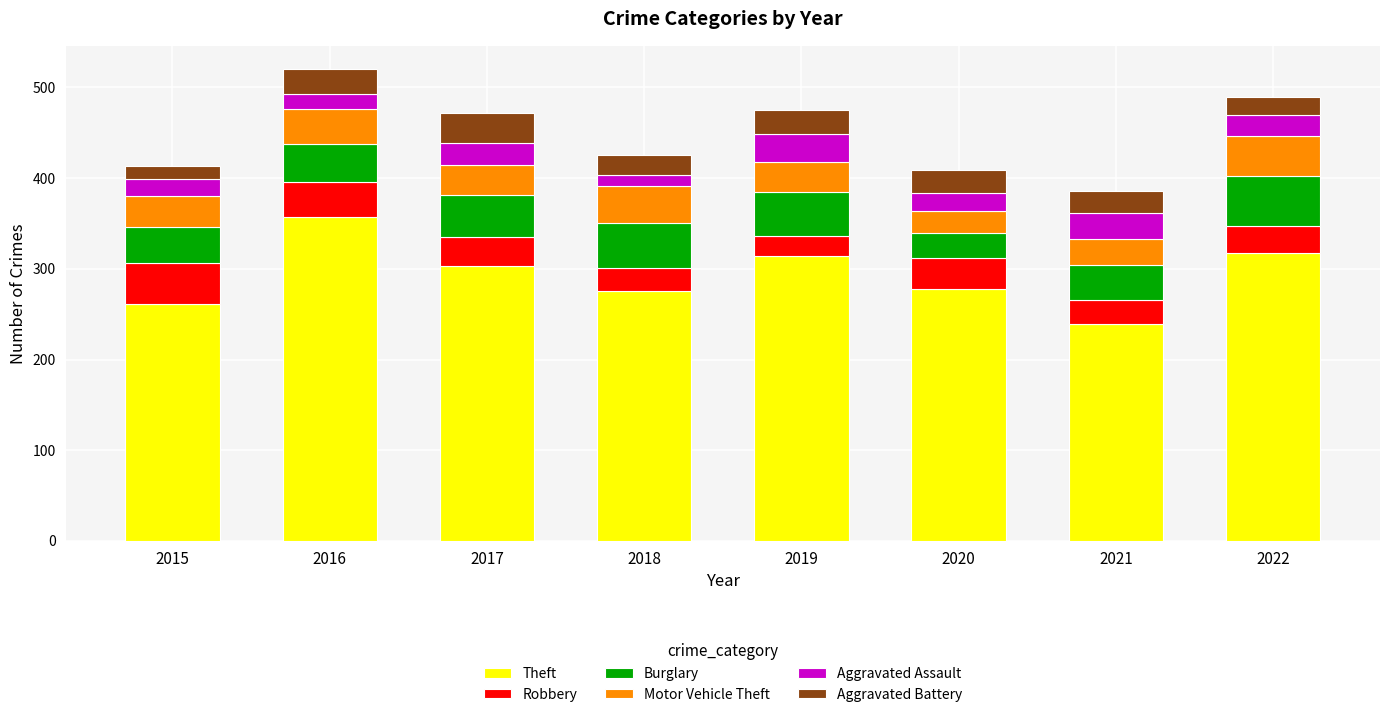

Count the number of categories in the chart.

8